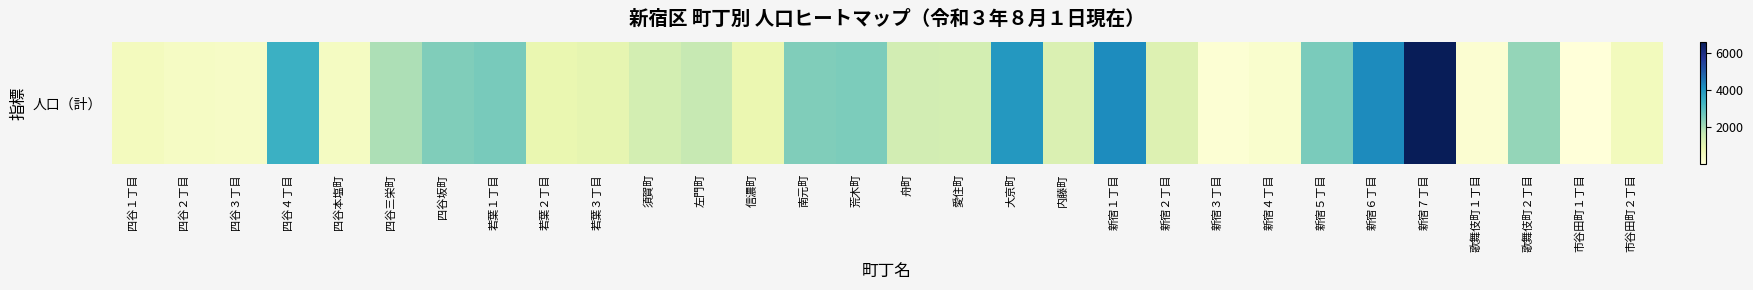

The chart shows a value of 199 at 四谷１丁目. True or false?

False